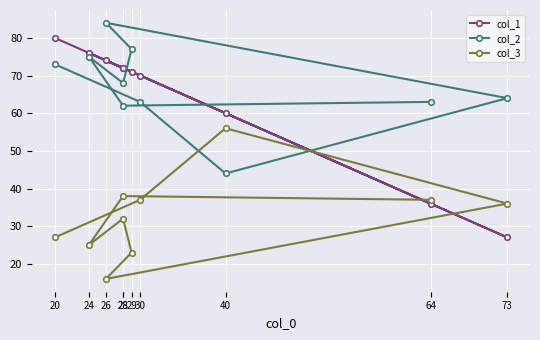

Between 29 and 24, which is larger?

24